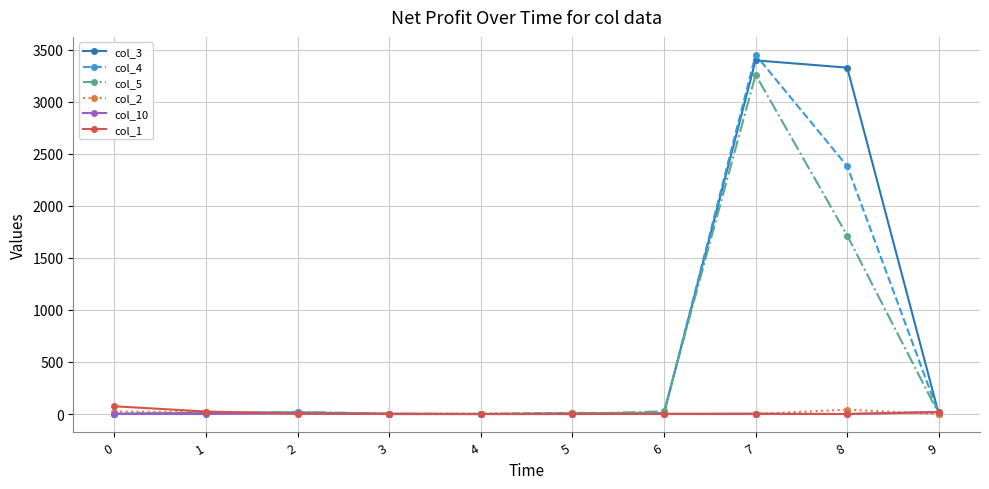

What is the total value across all series at 7?

10119